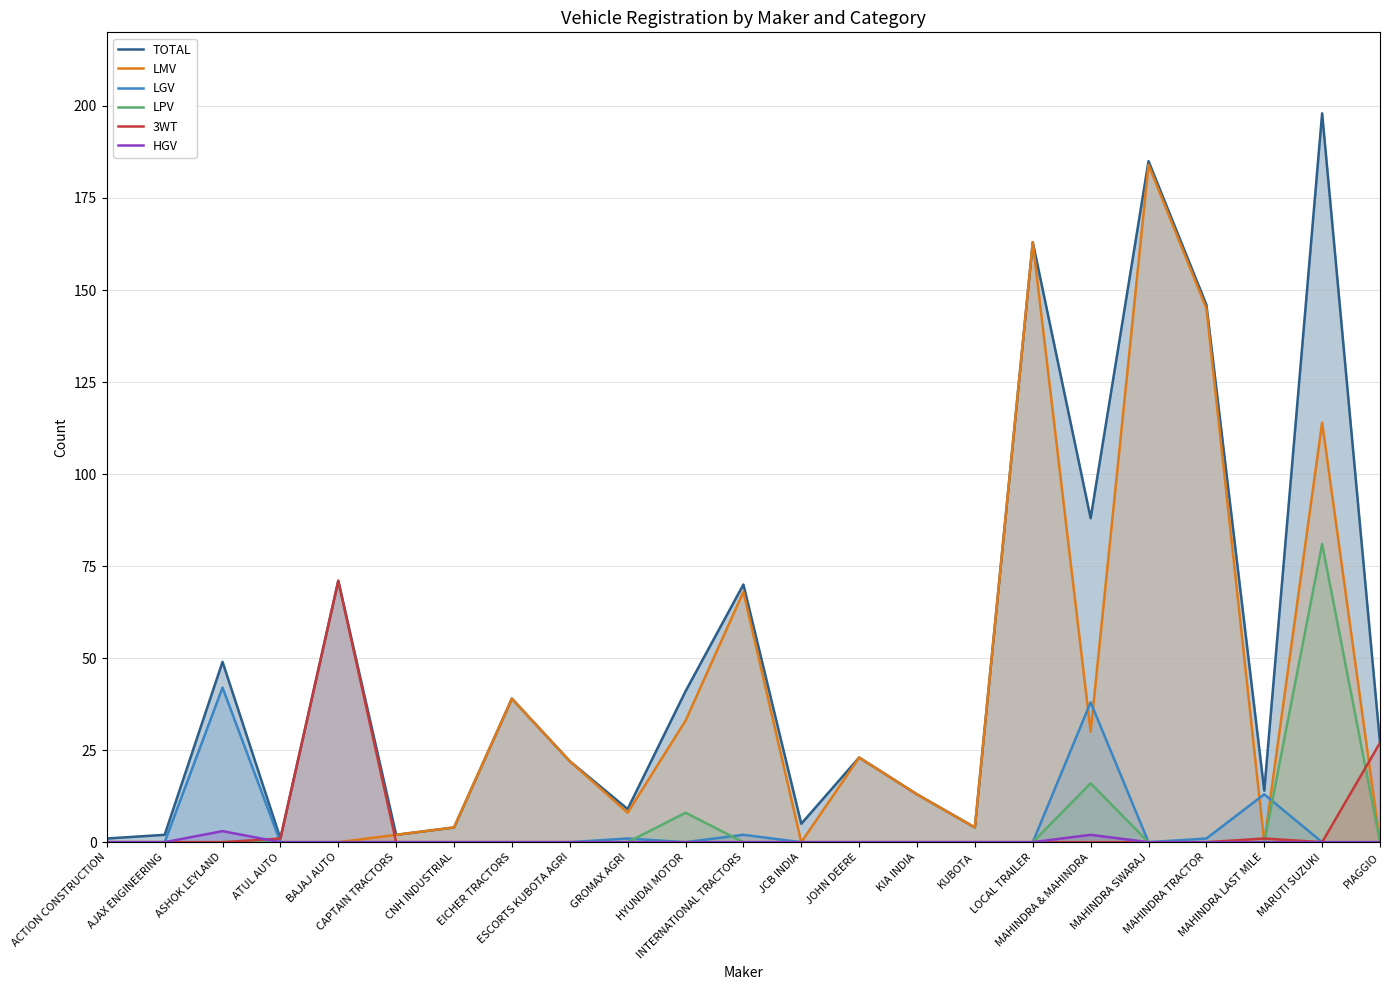

What is the average value of the LPV series?

5